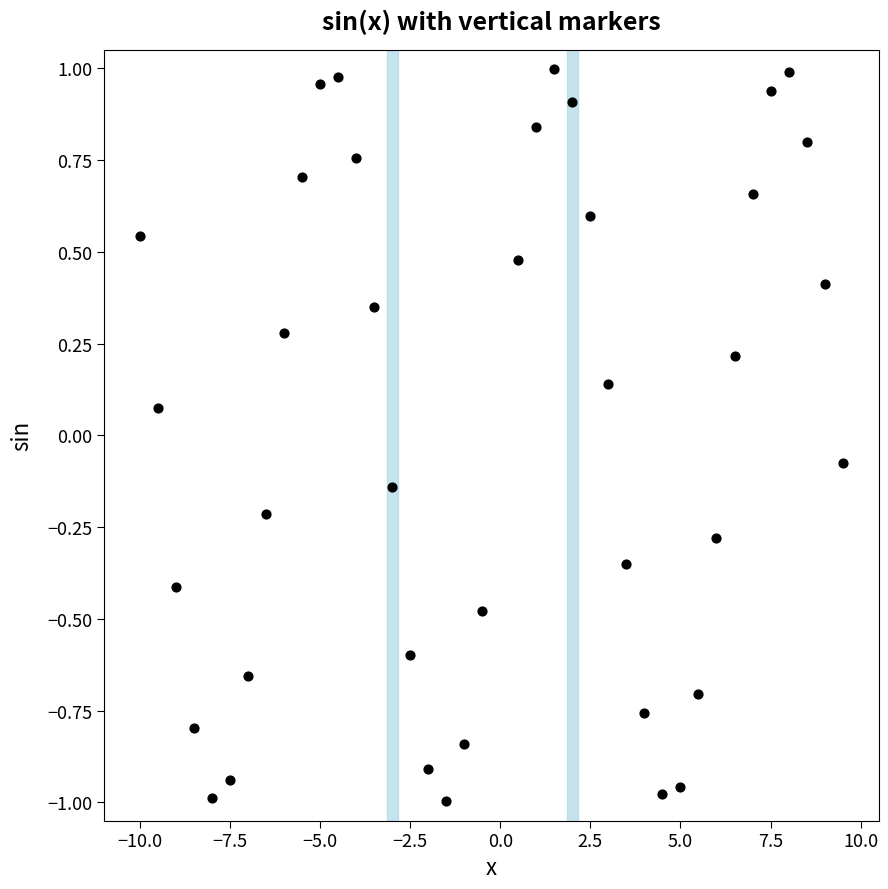

What is the range of X values (max minus min)?

19.5